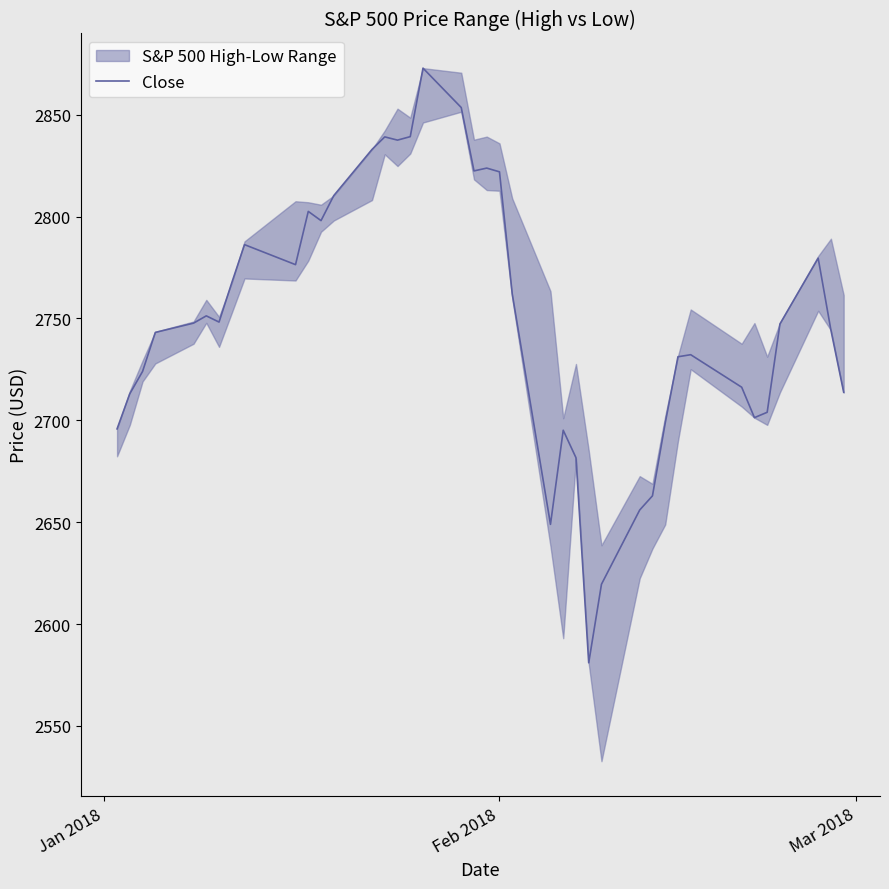

What is the lowest value of the Close series?

2581.0